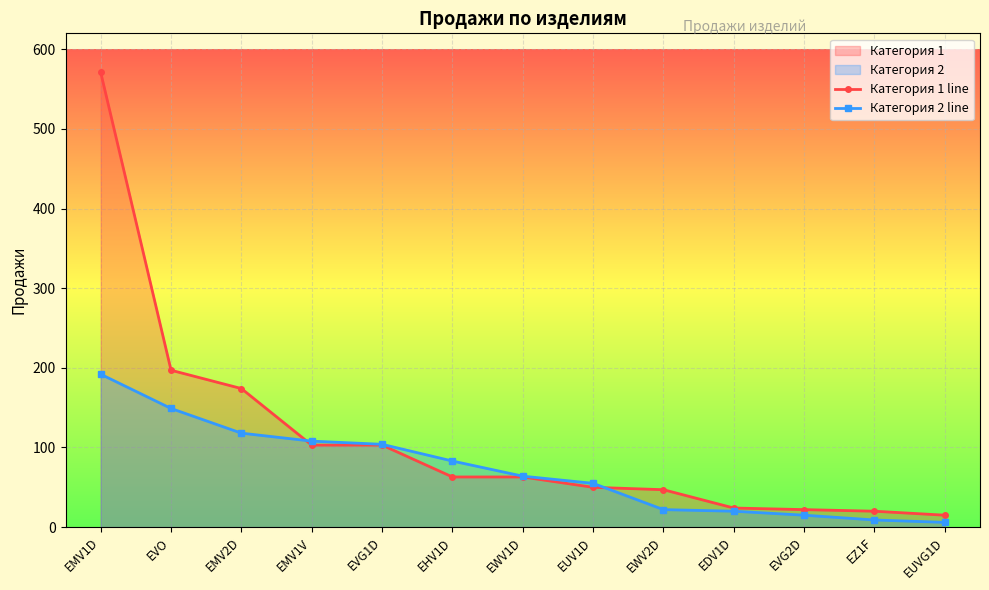

Where do Категория 1 line and Категория 2 line first cross each other?

EMV2D and EMV1V